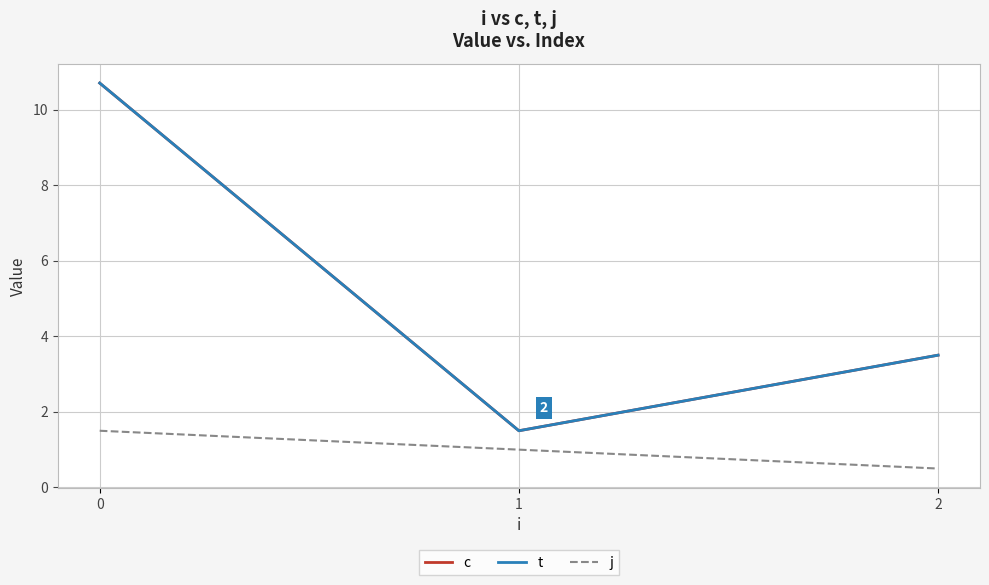

The c series shows 1.5 at 1. True or false?

True